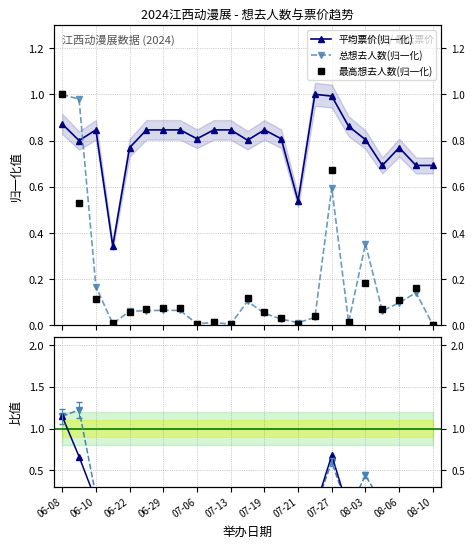

What is the label of the 1st point from the left?

06-08